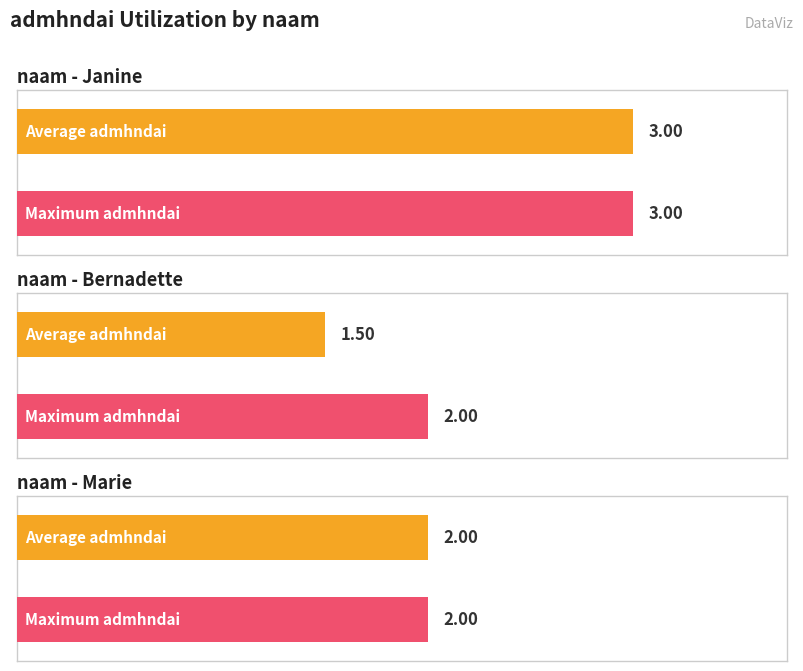

Where does the data first go above 2?

Janine